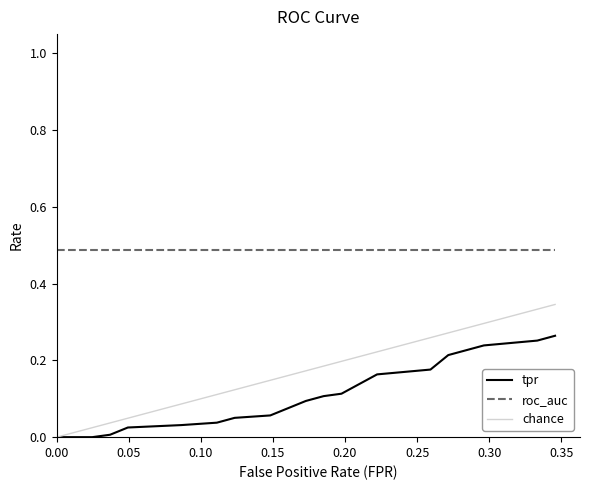

True or false: the data has more than 0 interior local peaks.

False